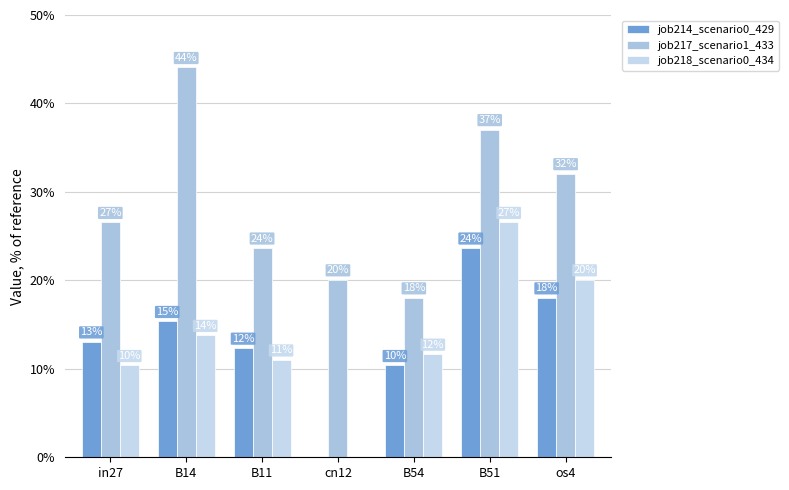

Which label corresponds to the smallest value in the chart?

cn12